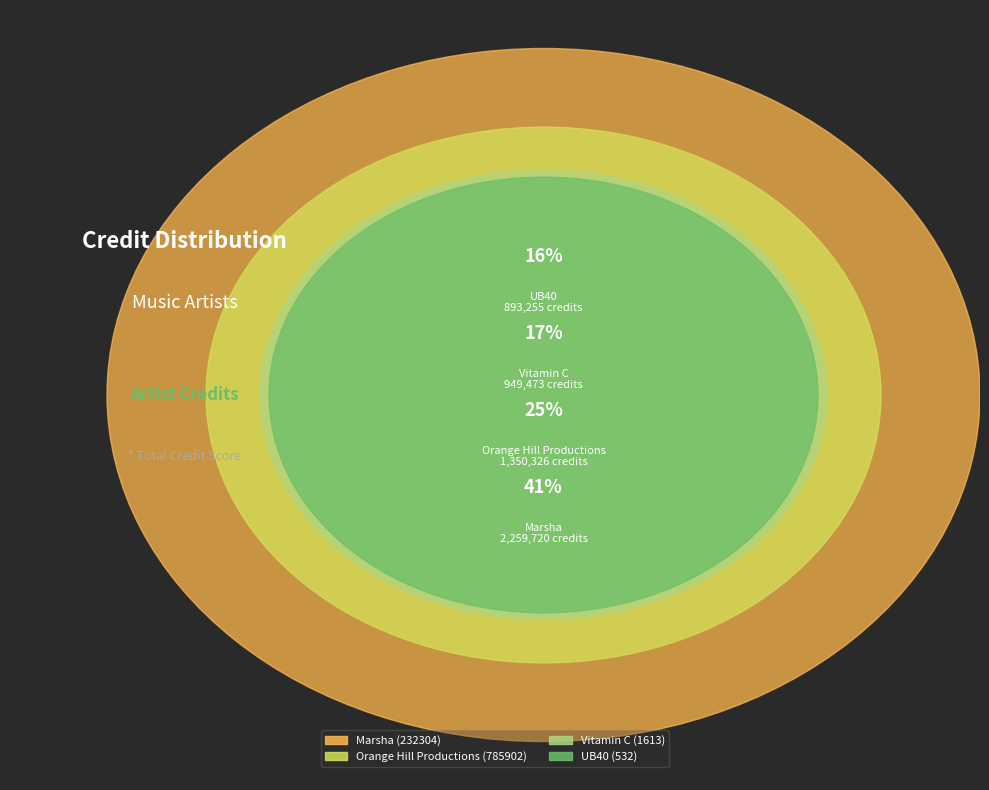

Which category has the biggest portion of the pie?

Marsha (232304)